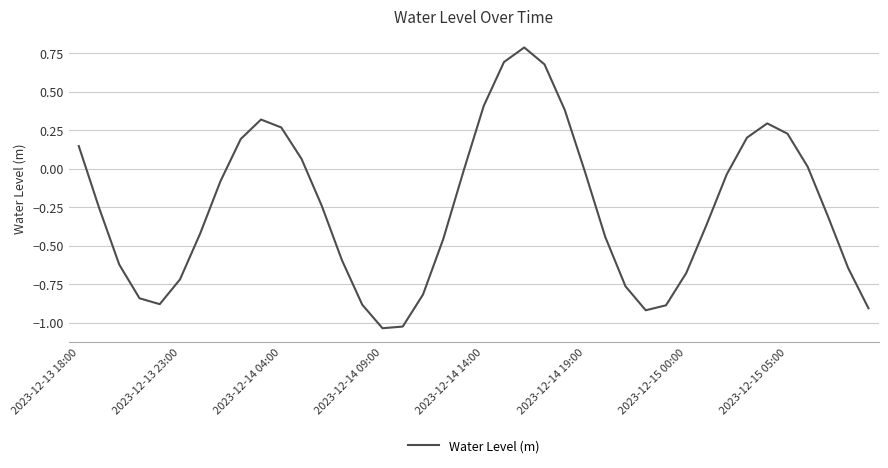

How many categories are shown in the chart?

40